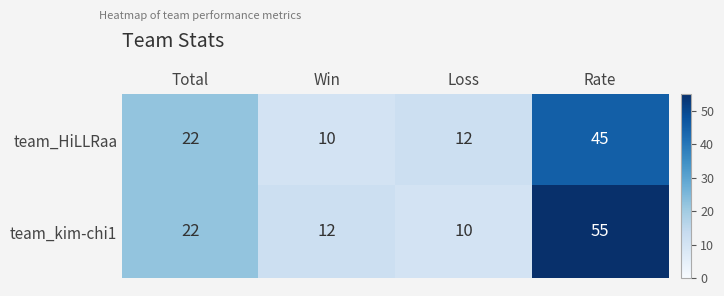

At which category is the sum across all series the highest?

Rate